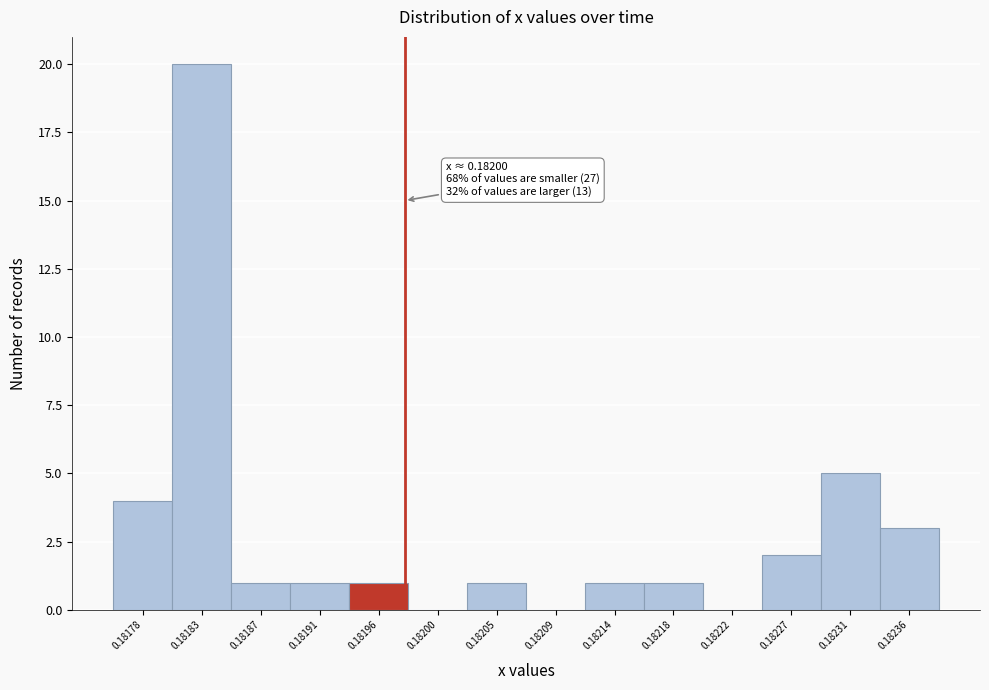

Reading left to right, list all the values displayed in this chart.

0.18178=4	0.18183=20	0.18187=1	0.18191=1	0.18196=1	0.18200=0	0.18205=1	0.18209=0	0.18214=1	0.18218=1	0.18222=0	0.18227=2	0.18231=5	0.18236=3